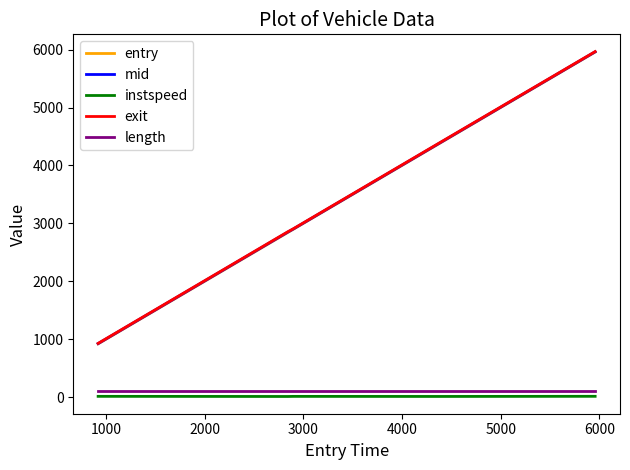

True or false: mid and length intersect in this chart.

False